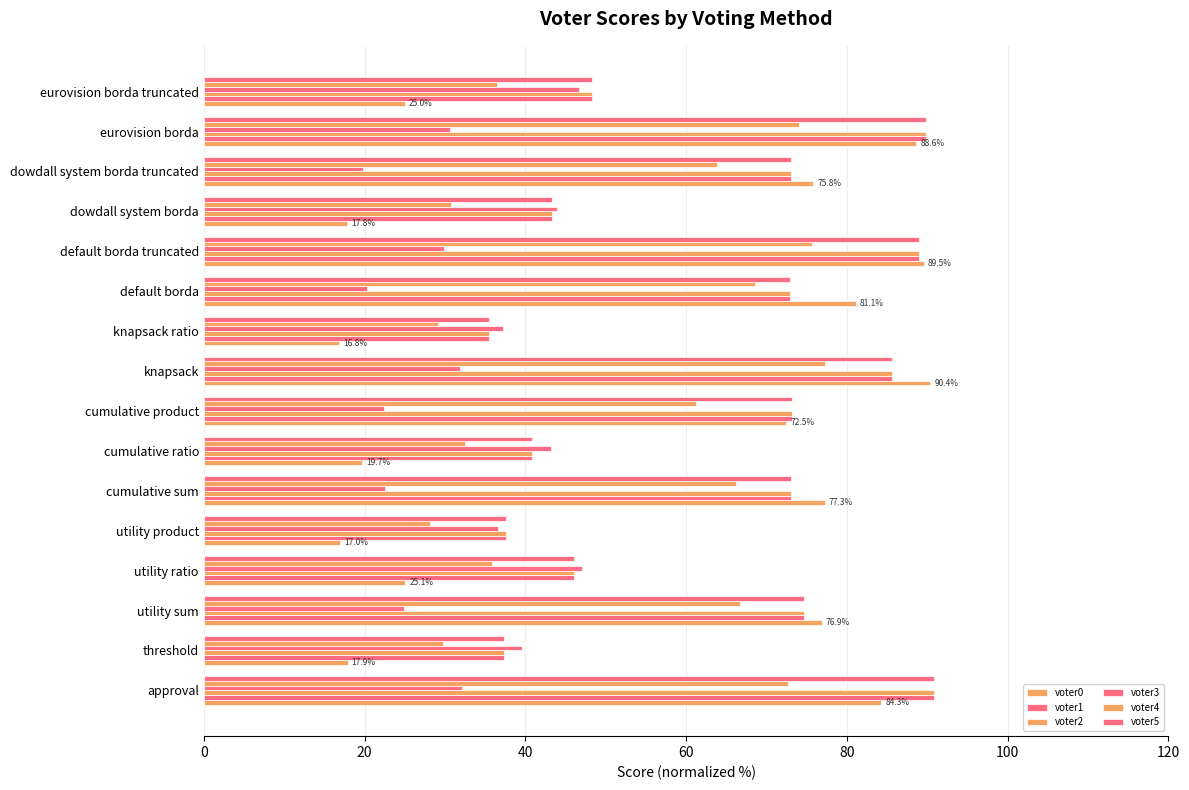

How many series are shown in this chart?

6